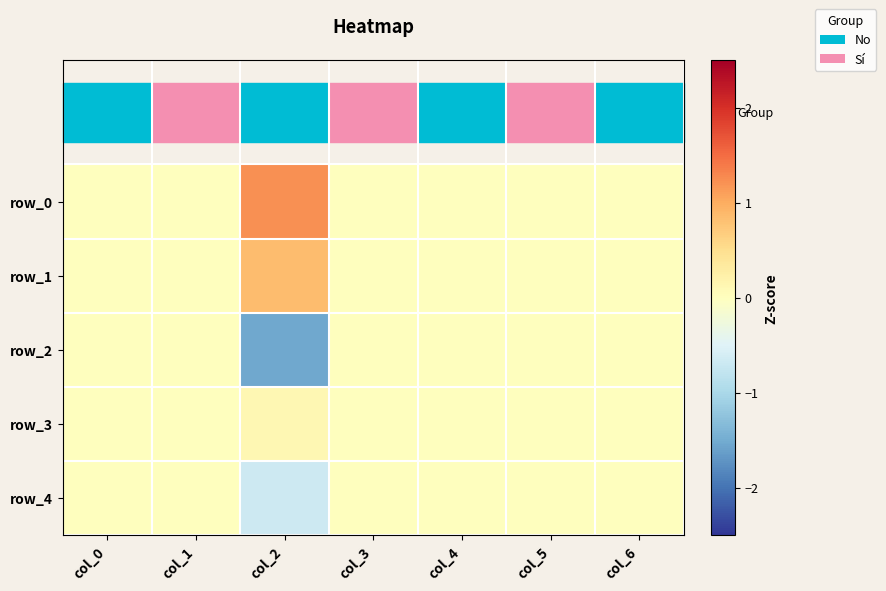

At which category does the chart reach its minimum across all series?

col_2